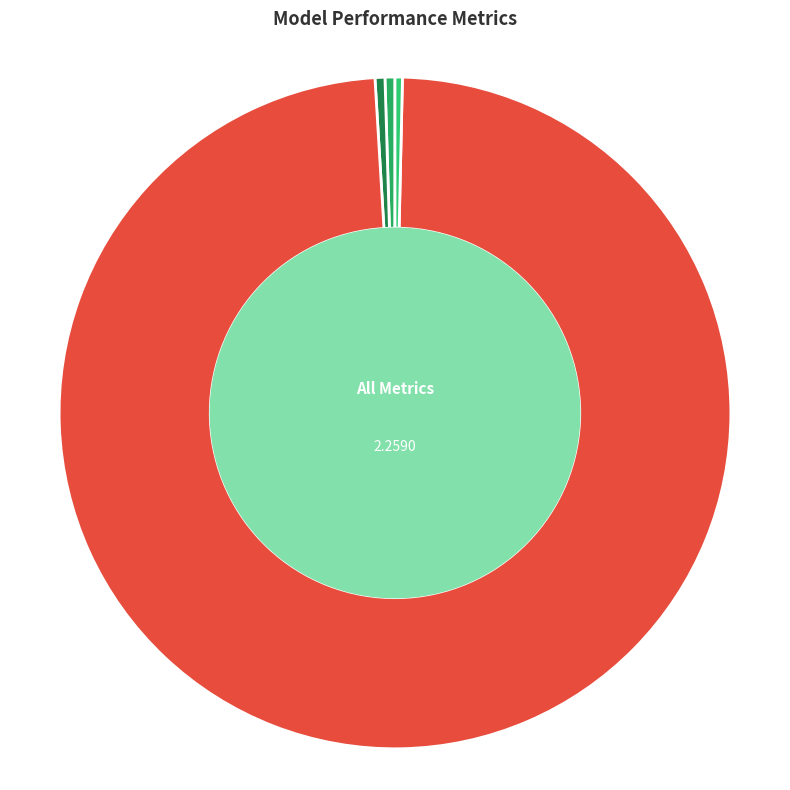

Rank the categories by value from lowest to highest.

MSE, Inference Time, SMAPE, MAPE, Training Time